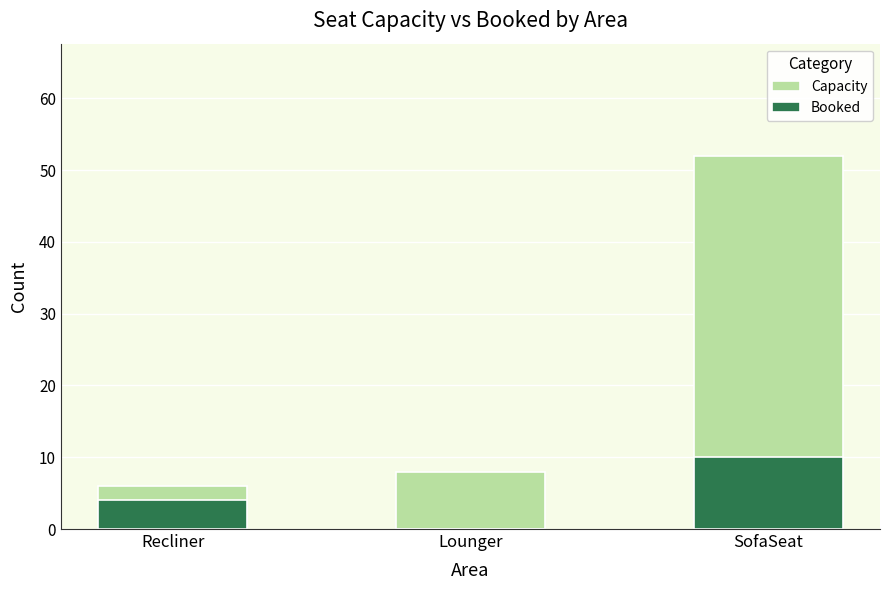

What is the spread (max minus min) of values at SofaSeat?

42